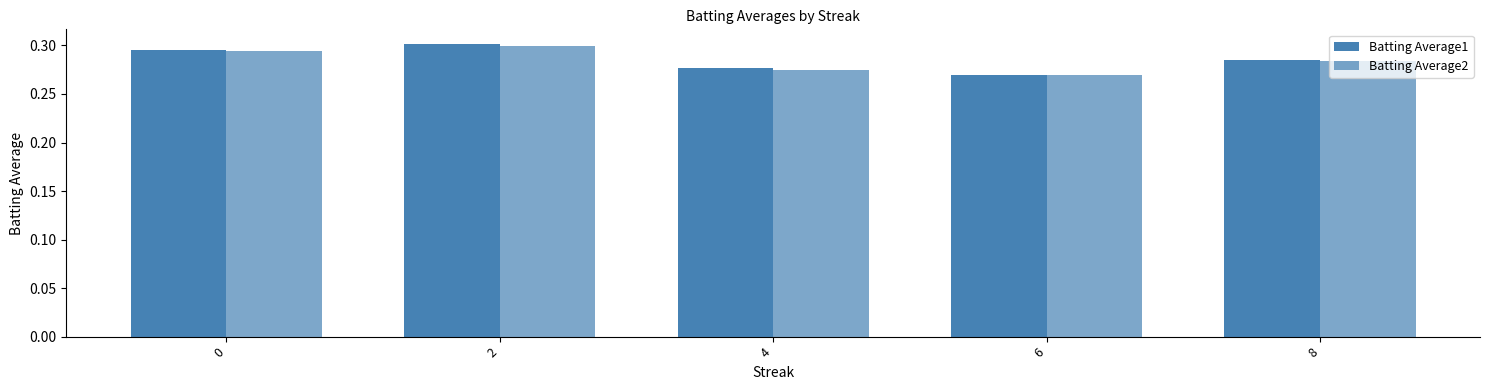

How many categories are shown in the chart?

5